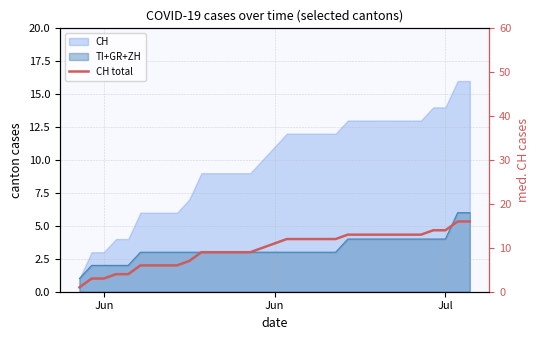

Reading left to right, extract all data points from this chart.

1	3	3	4	4	6	6	6	6	7	9	9	9	9	9	10	11	12	12	12	12	12	13	13	13	13	13	13	13	14	14	16	16